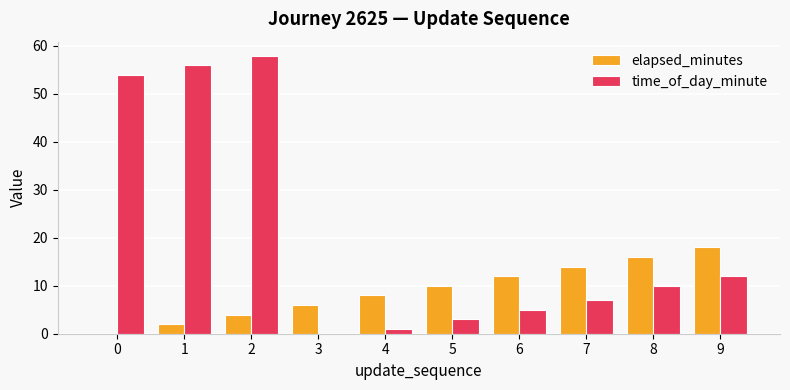

What is the average value of the elapsed_minutes series?

9